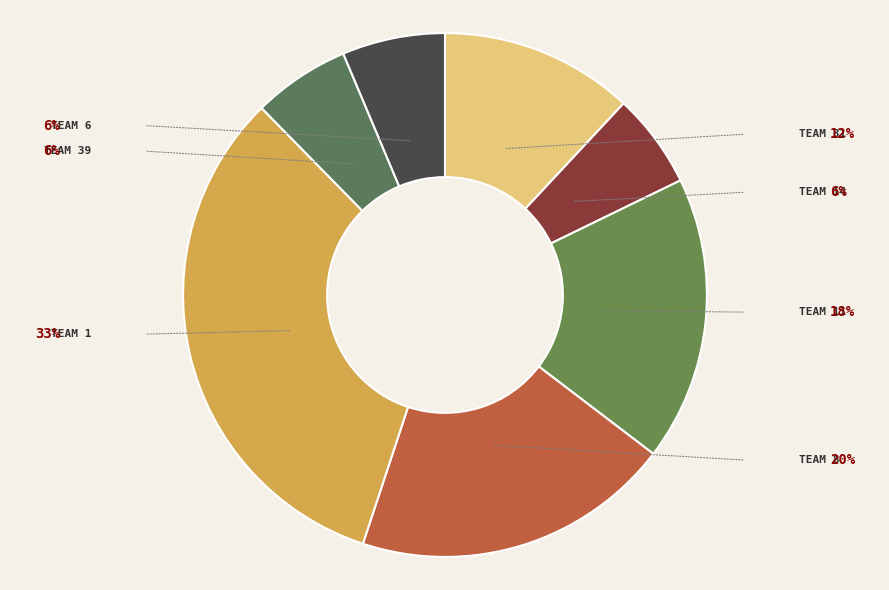

Count the number of slices in the pie.

7